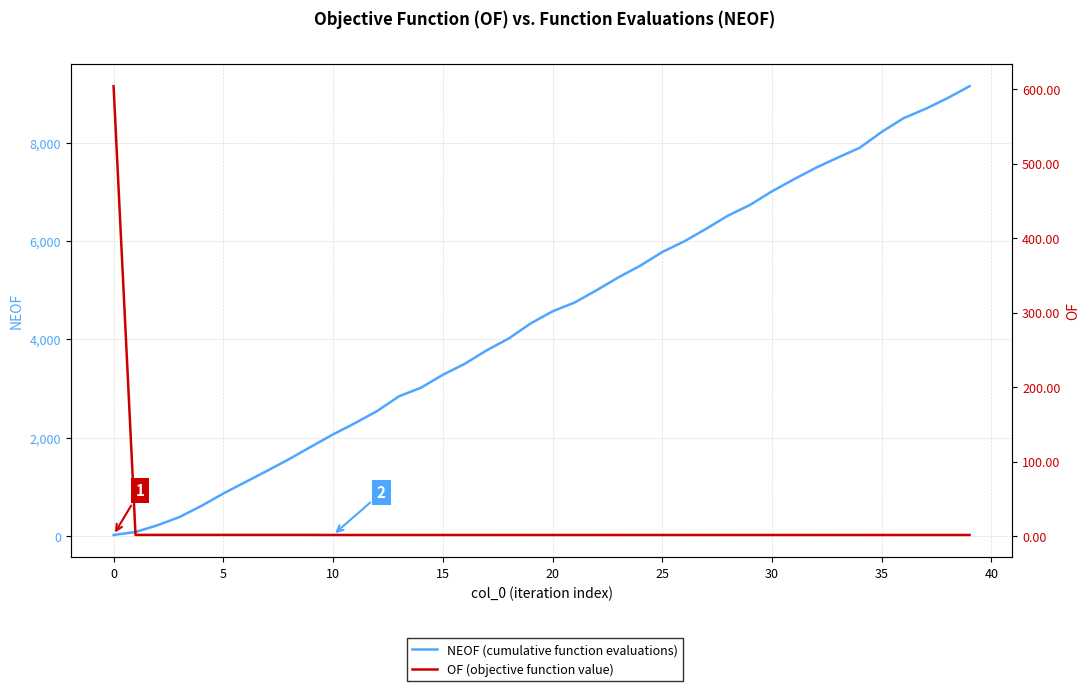

How many lines are shown in the chart?

2